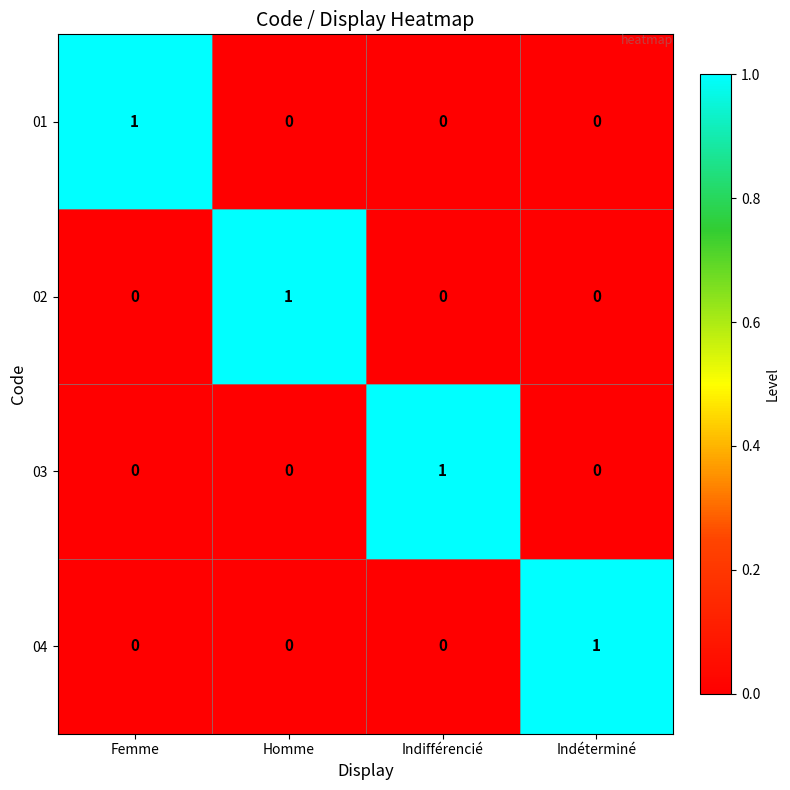

Which category has the highest value in the 04 series?

Indéterminé